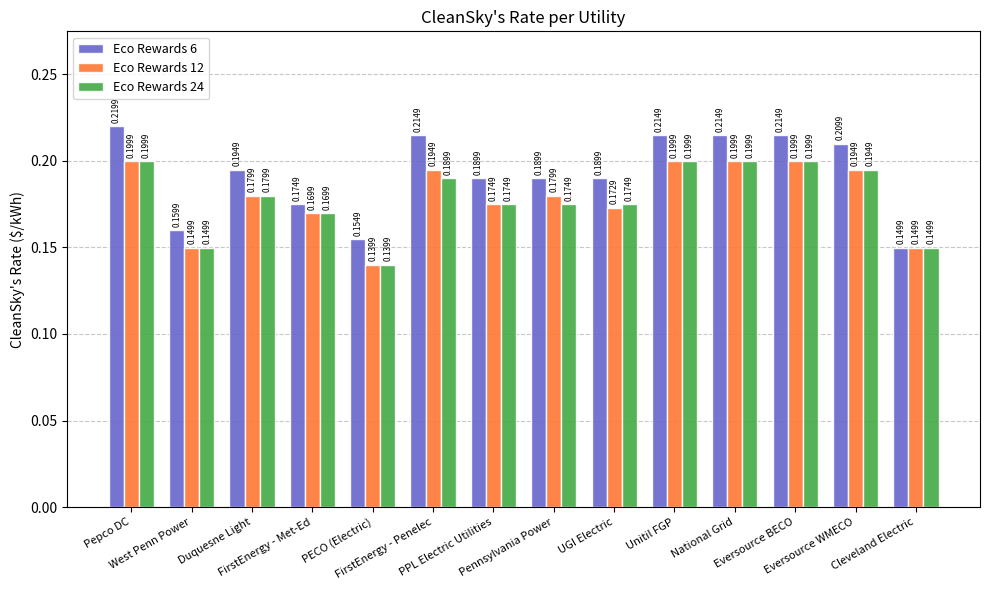

What is the sum of all Eco Rewards 6 values?

2.7